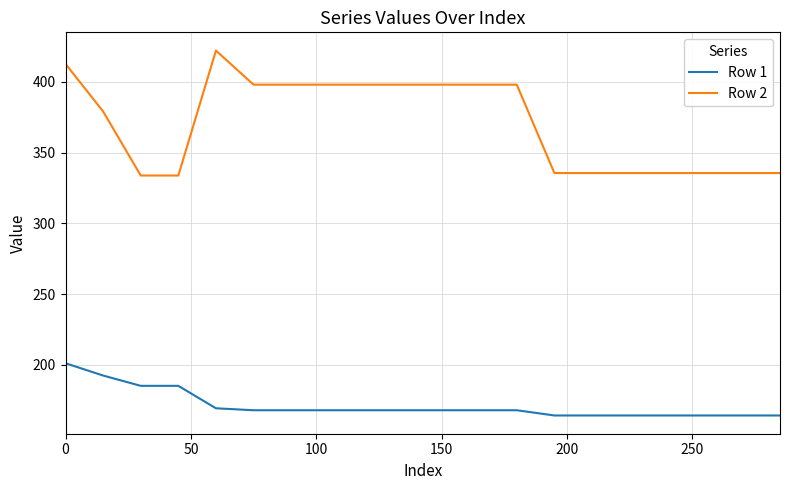

What is the maximum value for Row 1?

201.1